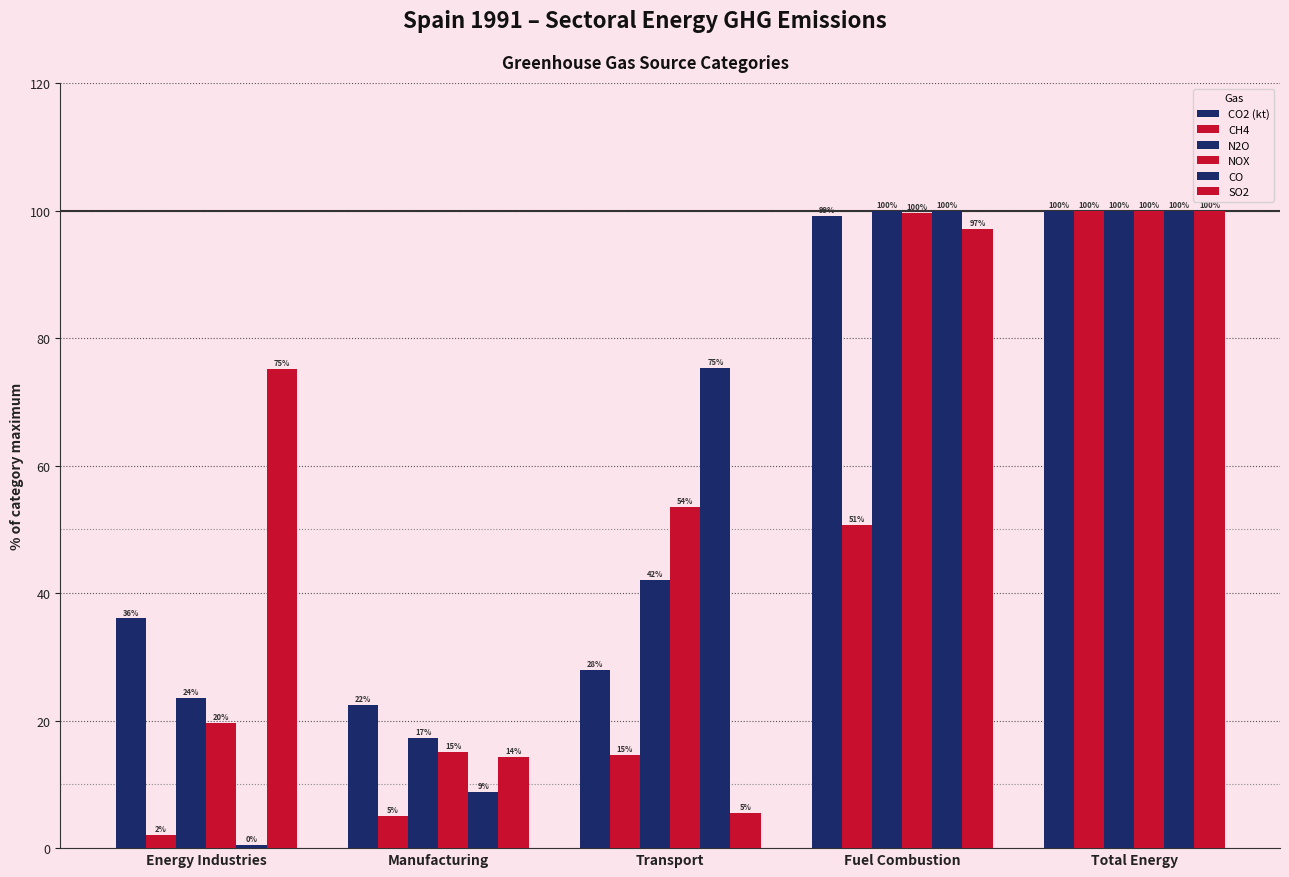

Between Manufacturing and Transport, which is larger?

Transport